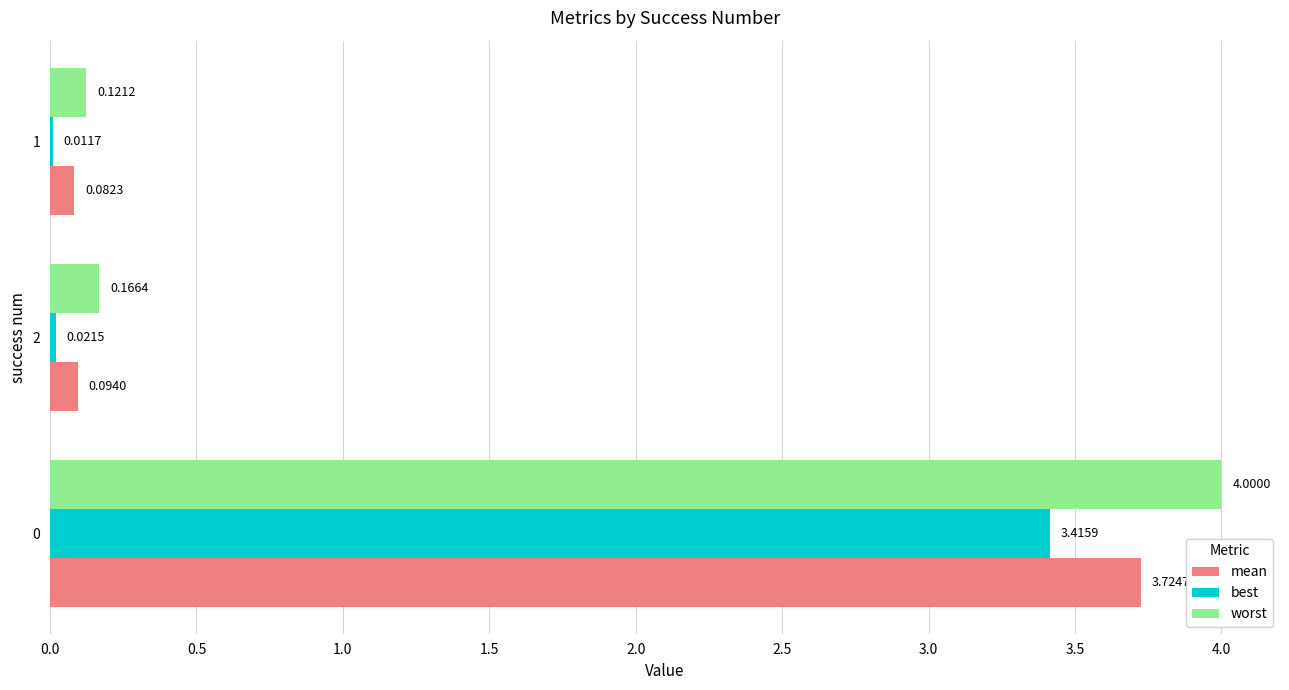

Which series has the largest range (max minus min)?

worst